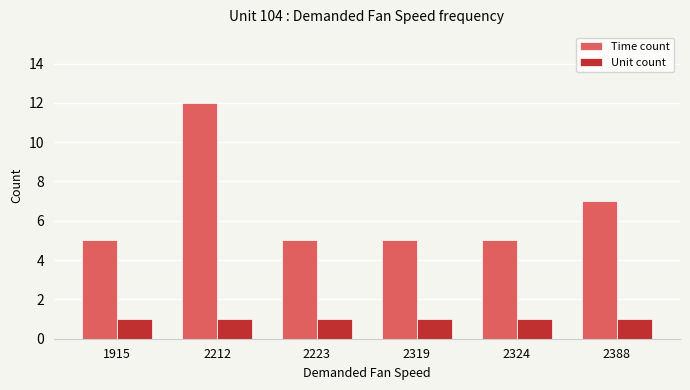

Are the bars grouped side by side (vs. stacked)?

Yes